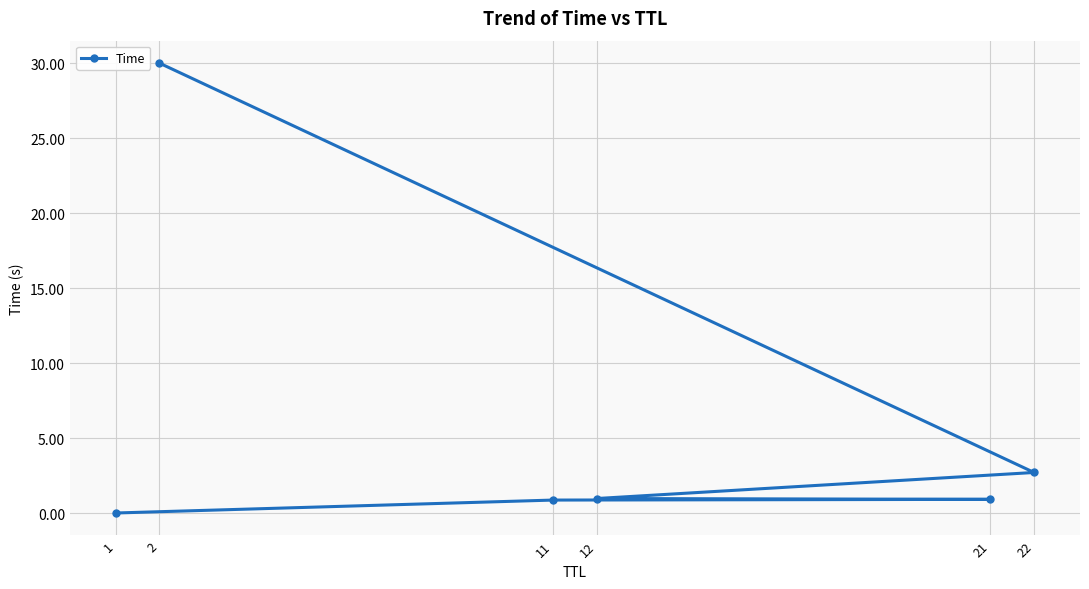

What is the approximate value at 22?

2.7